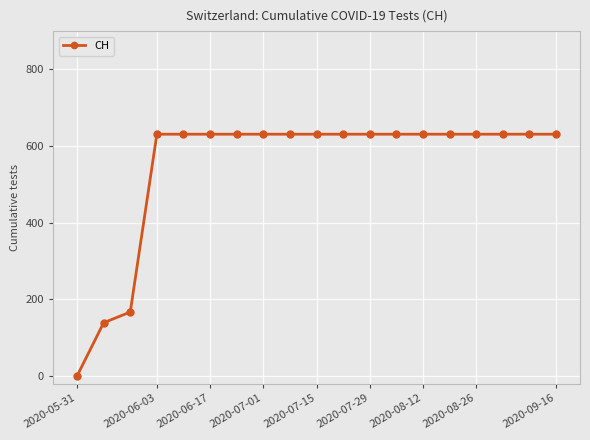

What is the maximum value shown in the chart?

631